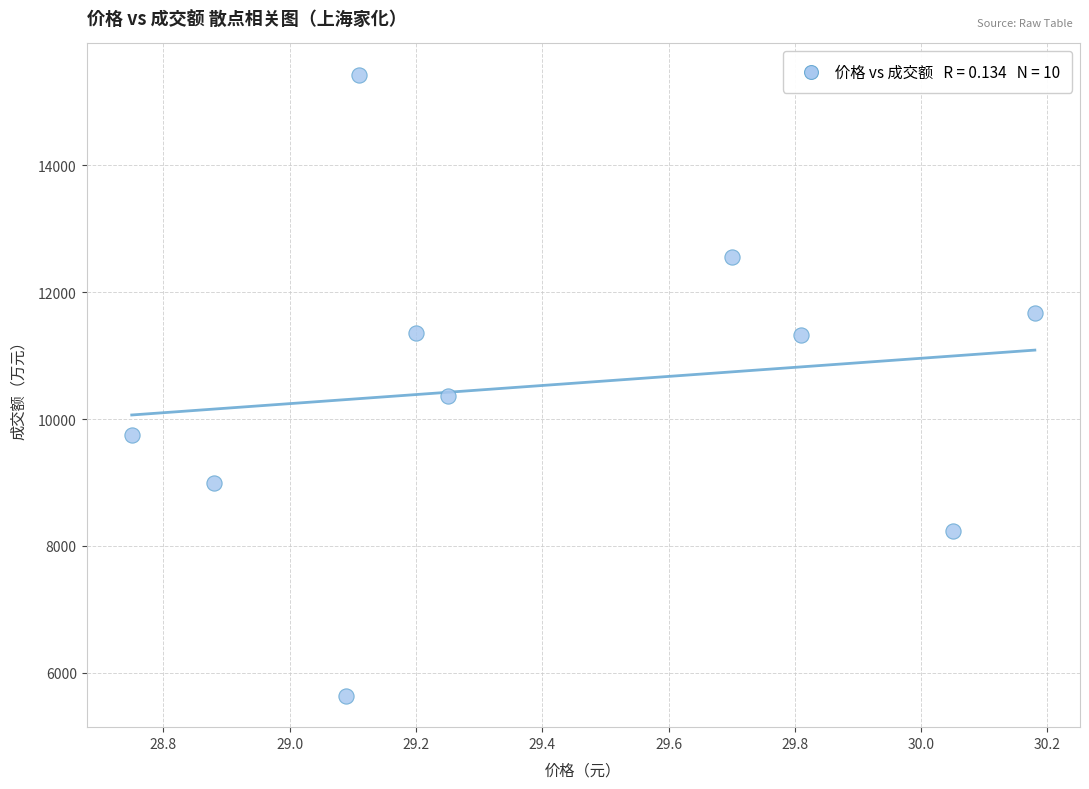

What Y value in the scatter plot is closest to 10533?

10357